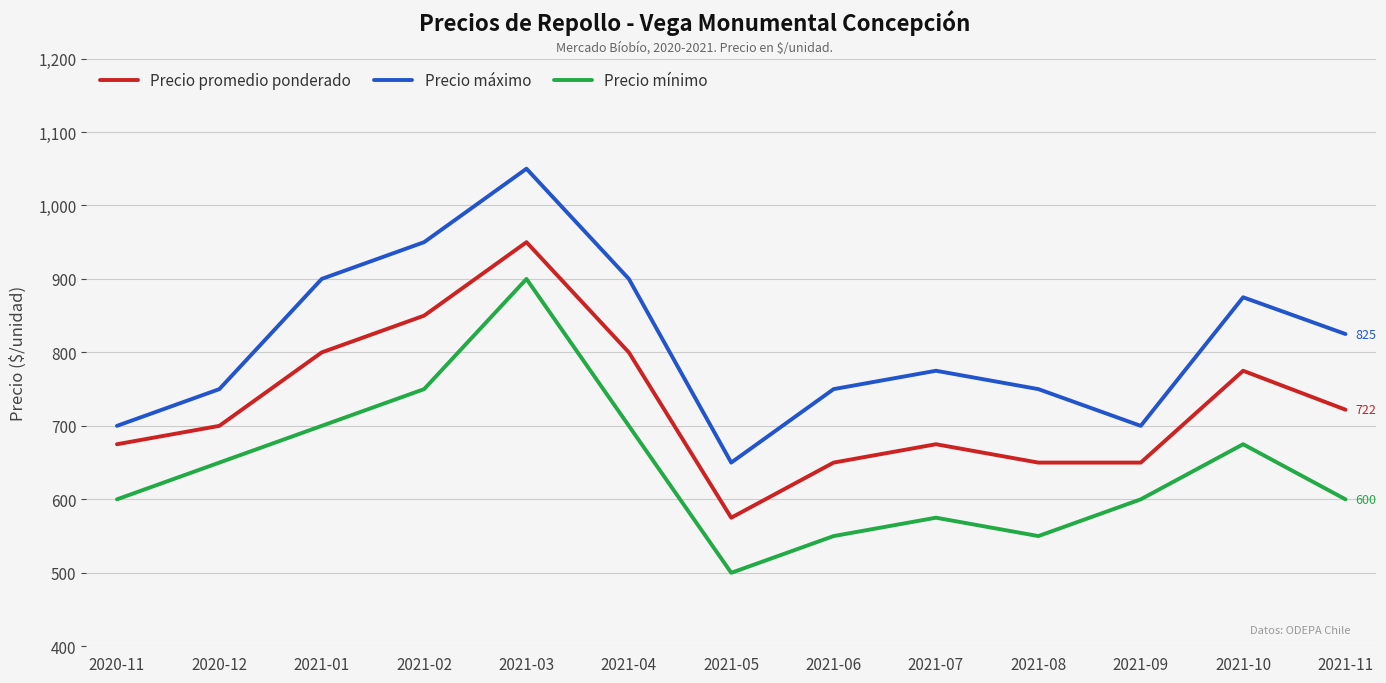

What is the lowest value of the Precio promedio ponderado series?

575